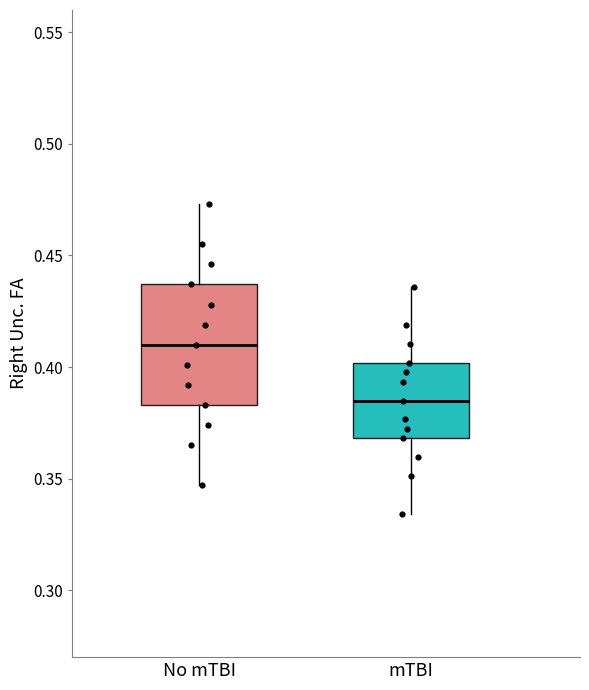

Reading left to right, read every box against the y-axis: the position of its median line, the range the box covers, and the ends of its whiskers. The values are not printed on the chart, so give them approximately, as read against the axis.

No mTBI: median 0.410, box 0.385 to 0.435, whiskers 0.345 to 0.475
mTBI: median 0.385, box 0.370 to 0.400, whiskers 0.335 to 0.435